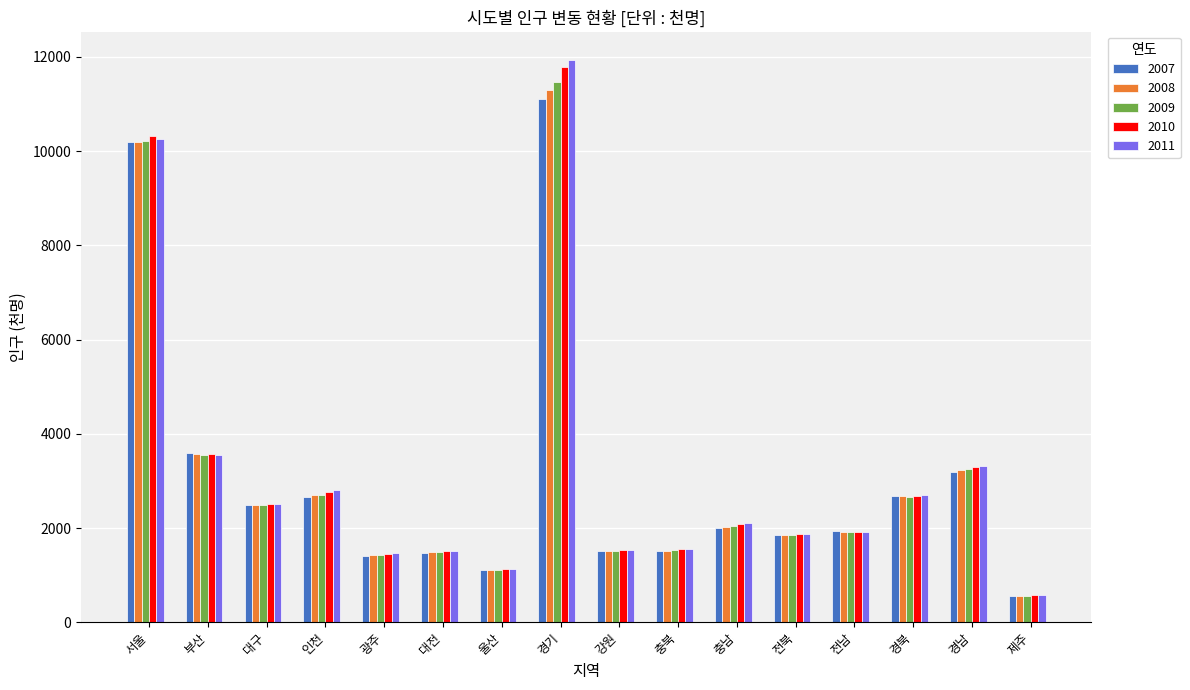

What is the sum of the 2008 values at 경남 and 경기?

14517